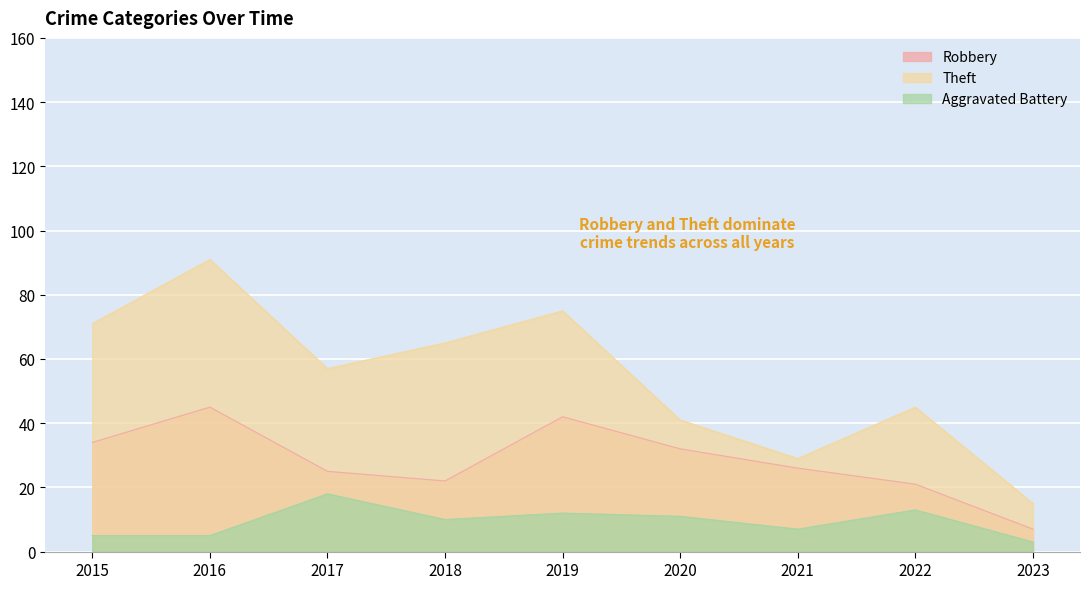

Where does the Aggravated Battery series first go above 10?

2017